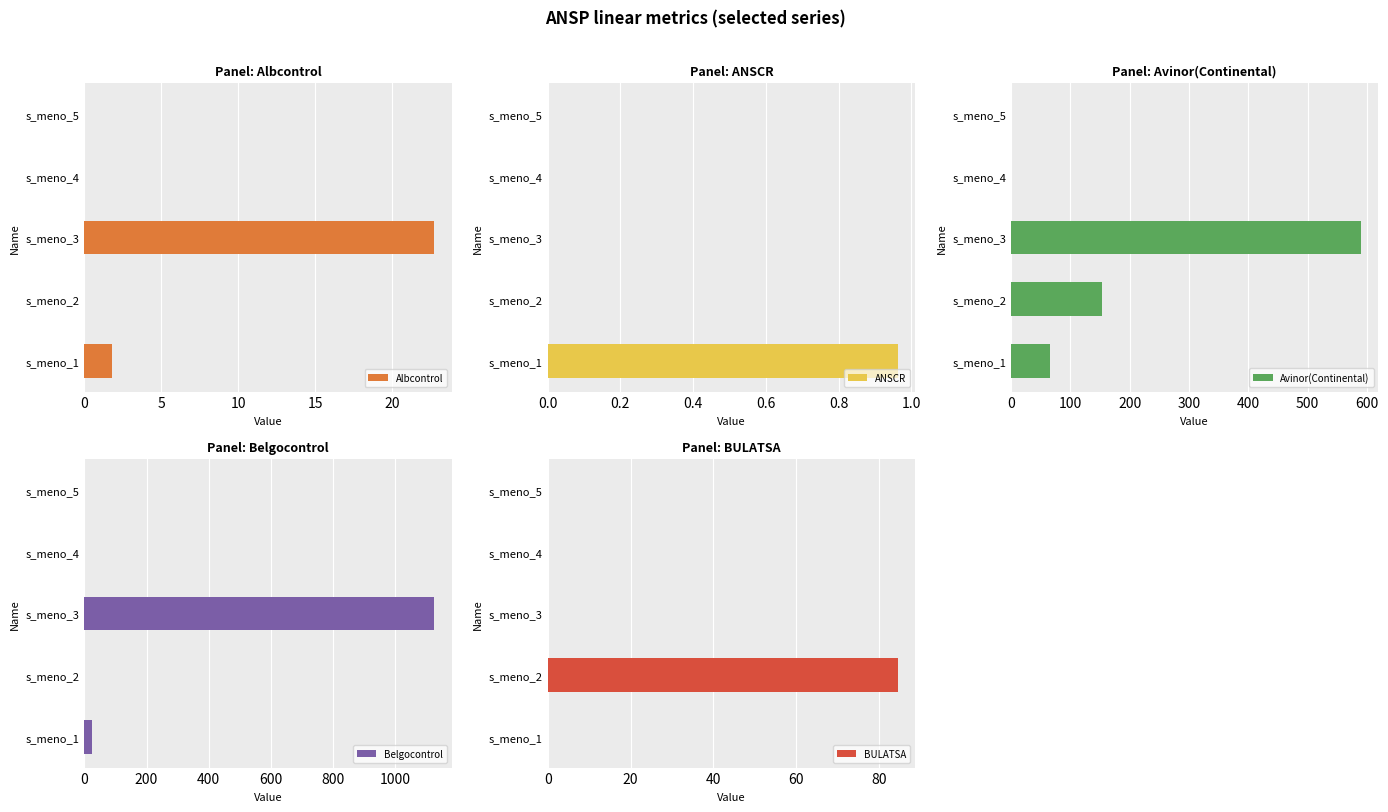

How many distinct data groups are displayed?

6